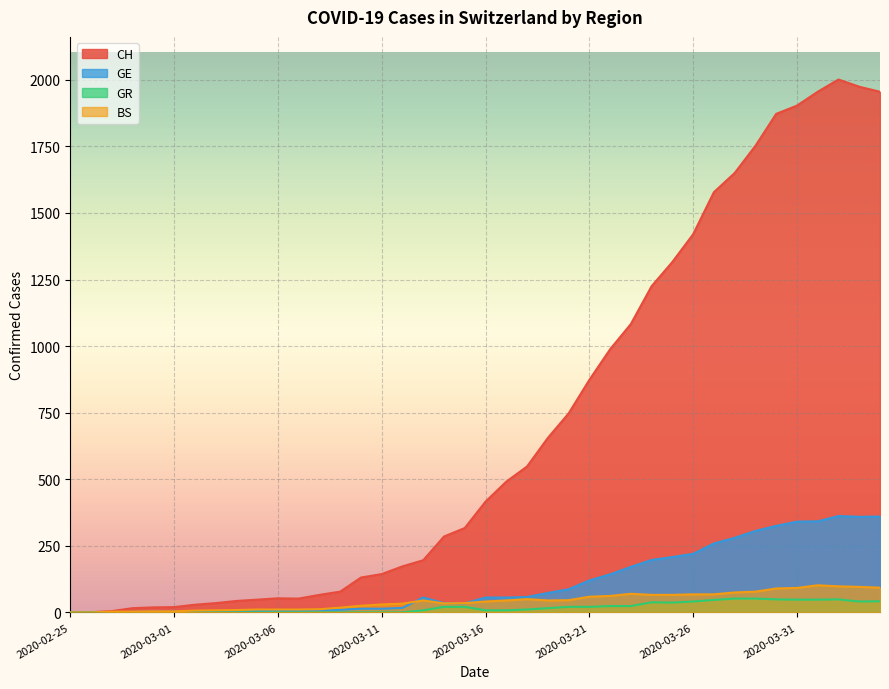

What is the highest value of the GR series?

52